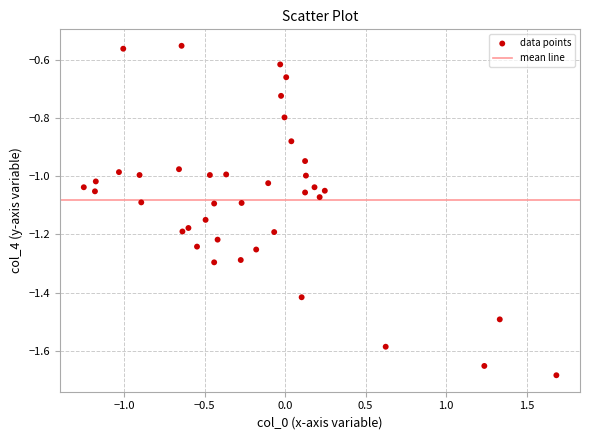

What is the range of Y values (max minus min)?

1.1